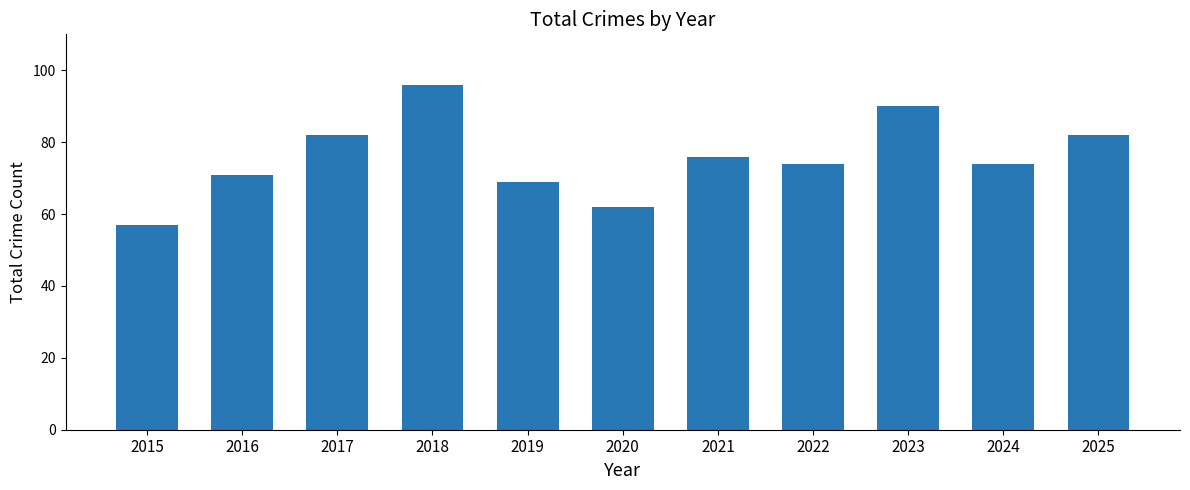

What is the maximum value shown in the chart?

96